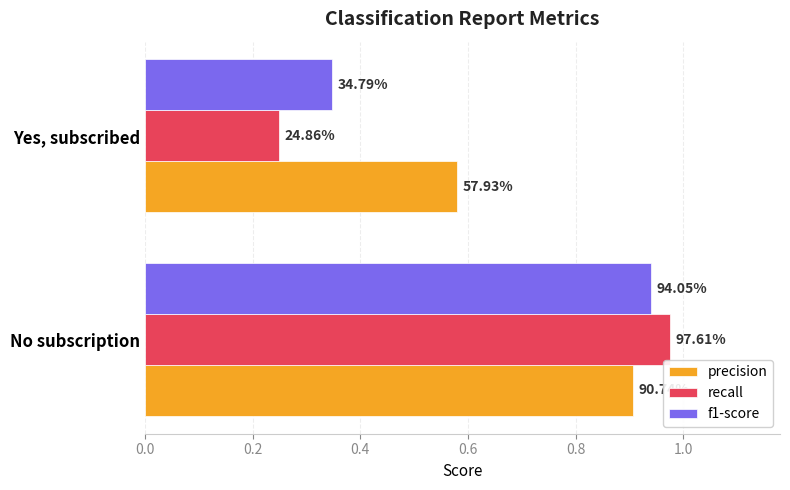

What are all the series names shown in the legend?

precision, recall, f1-score